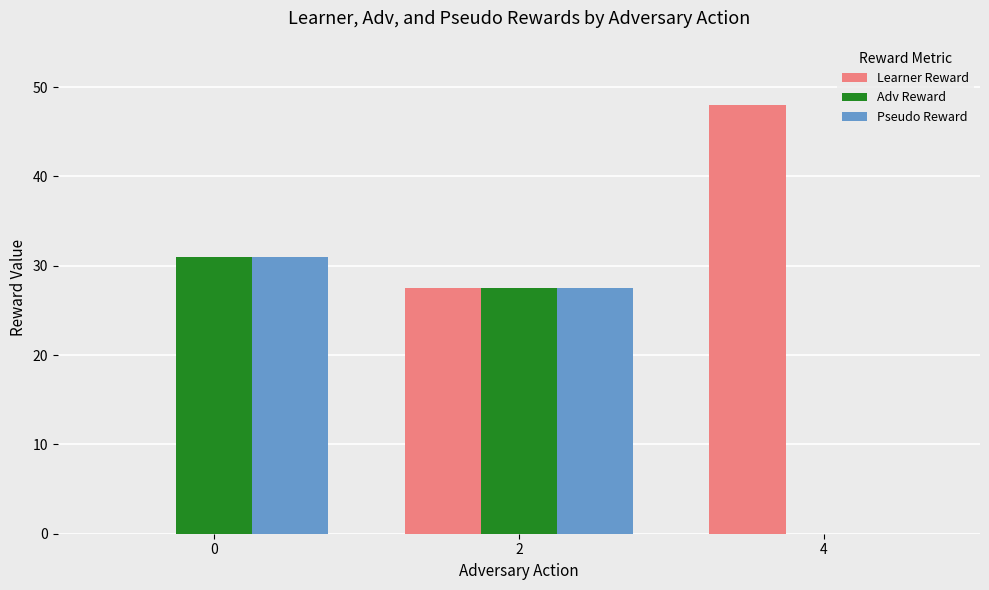

True or false: Adv Reward has a value of 31.0 at 0.

True